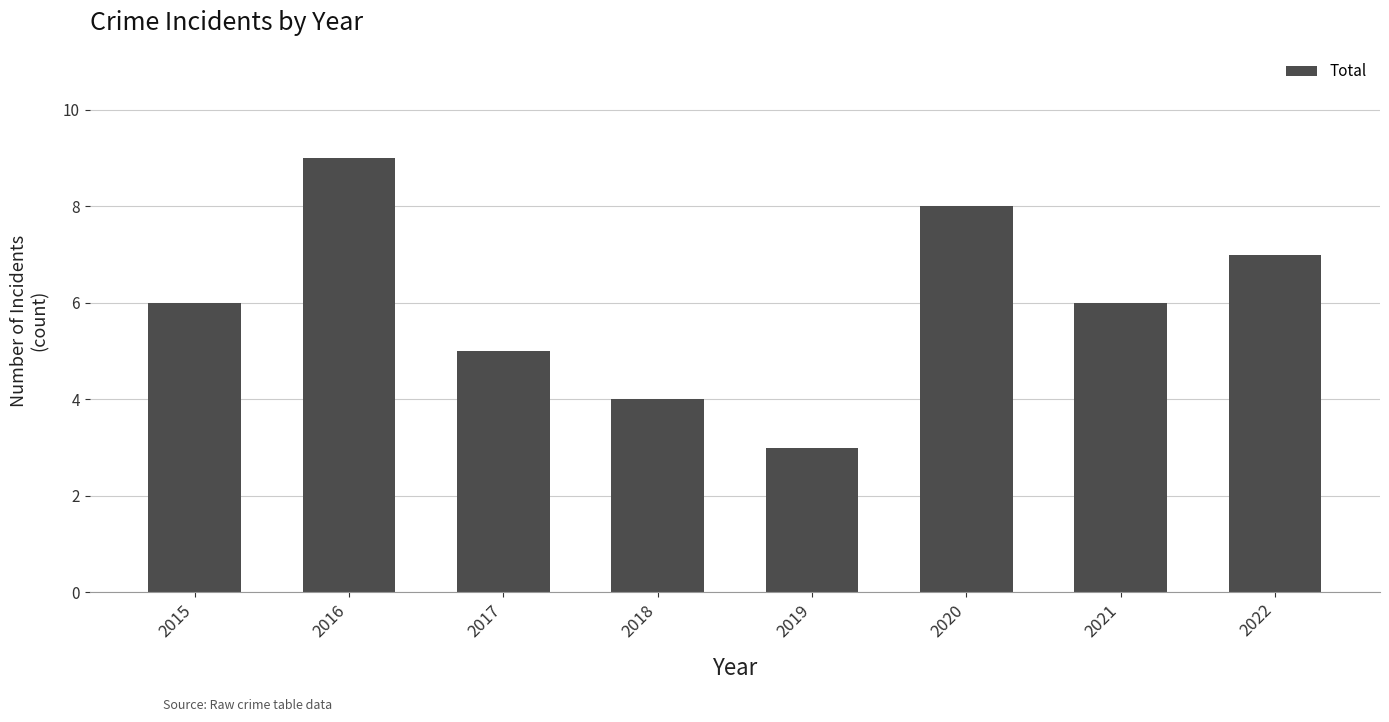

Read the value at 2015.

6